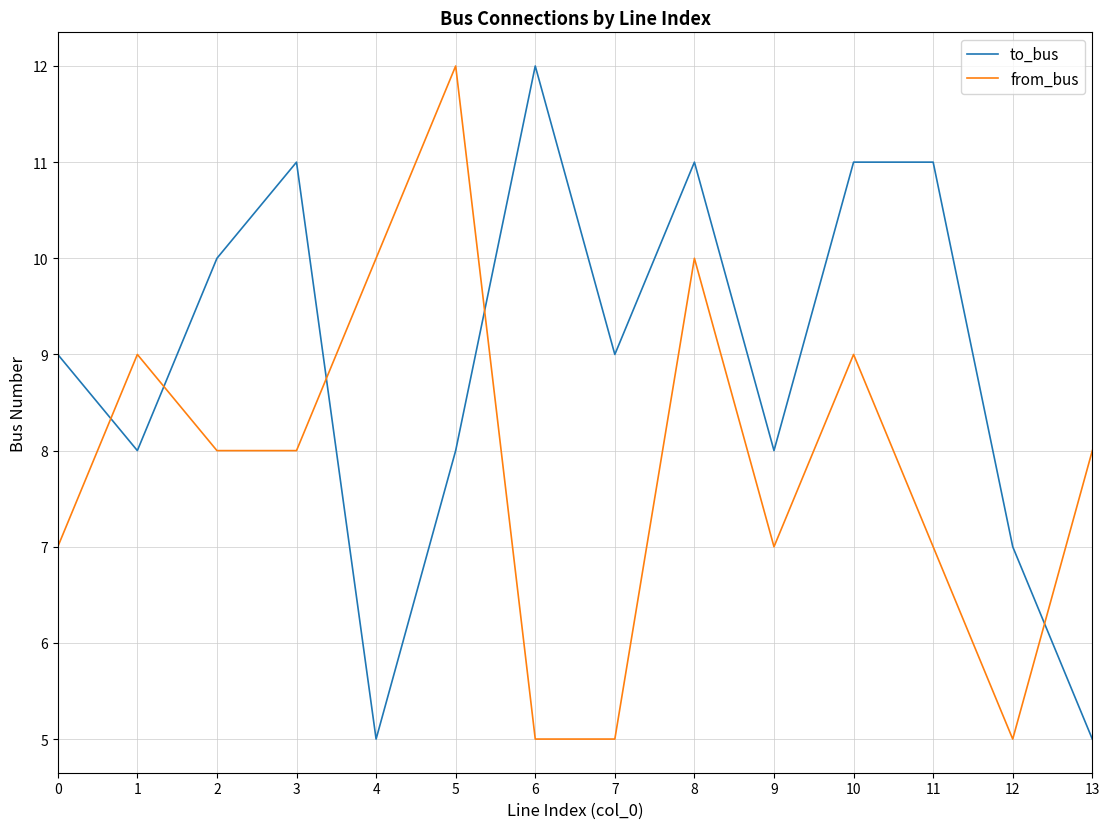

How many to_bus values are between 8 and 11?

10